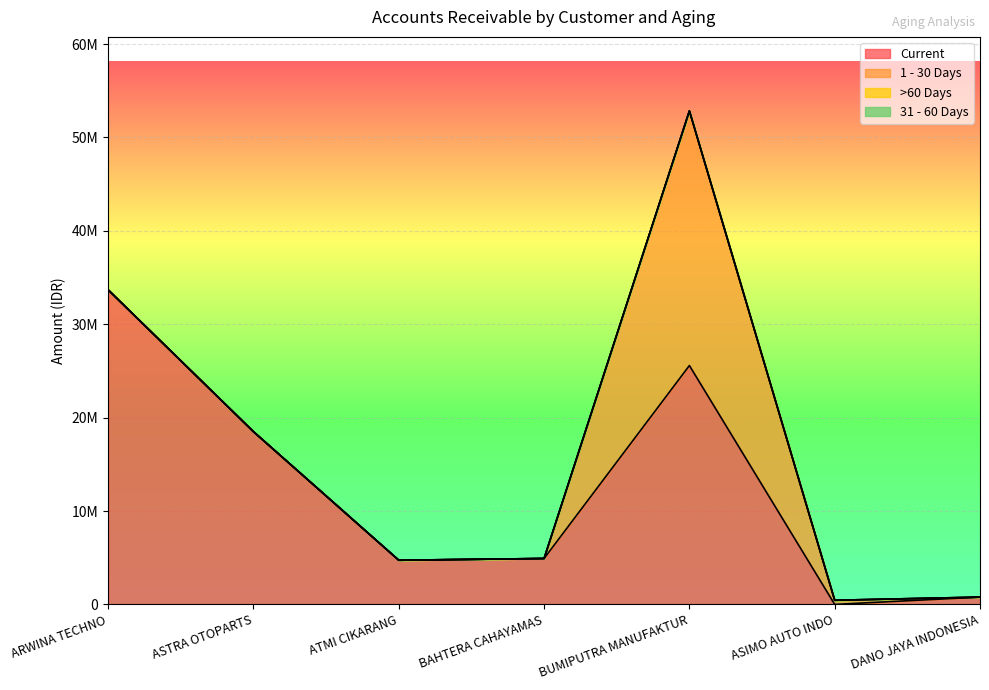

What is the value of the Current point at the 5th from the left?

25578410